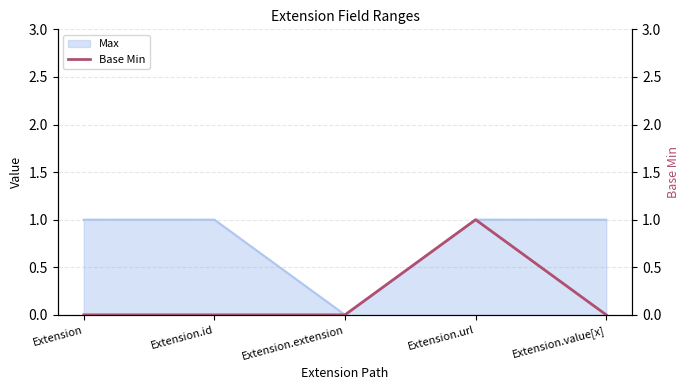

Rank the categories by value from lowest to highest.

Extension, Extension.id, Extension.extension, Extension.value[x], Extension.url